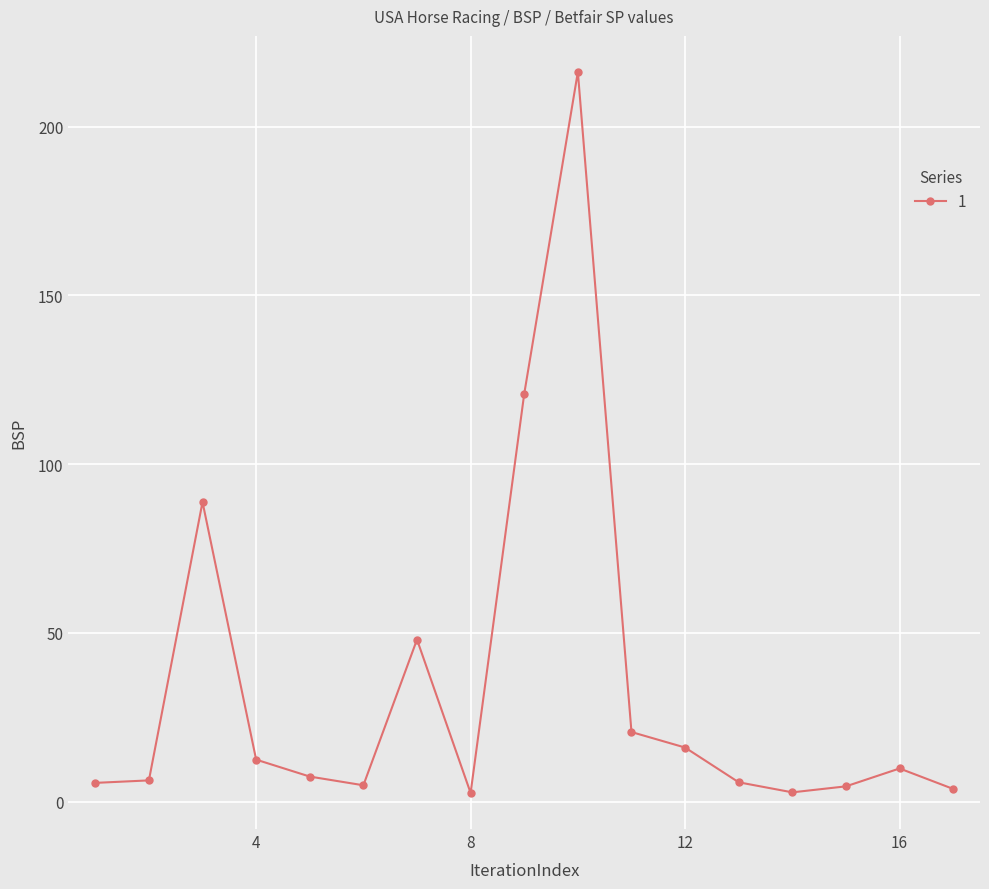

What is the maximum value shown in the chart?

216.2